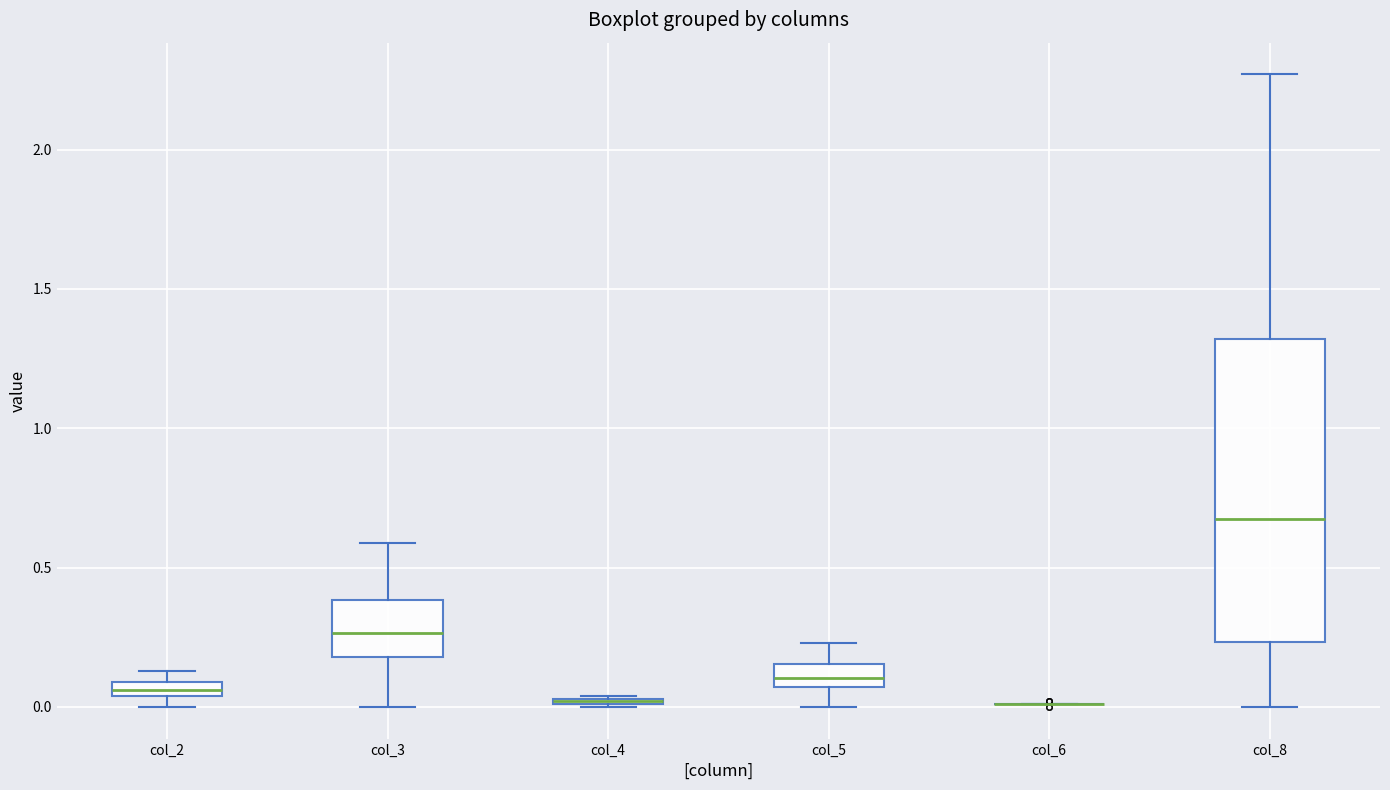

Which box is the tallest, from its lower edge to its upper edge?

col_8